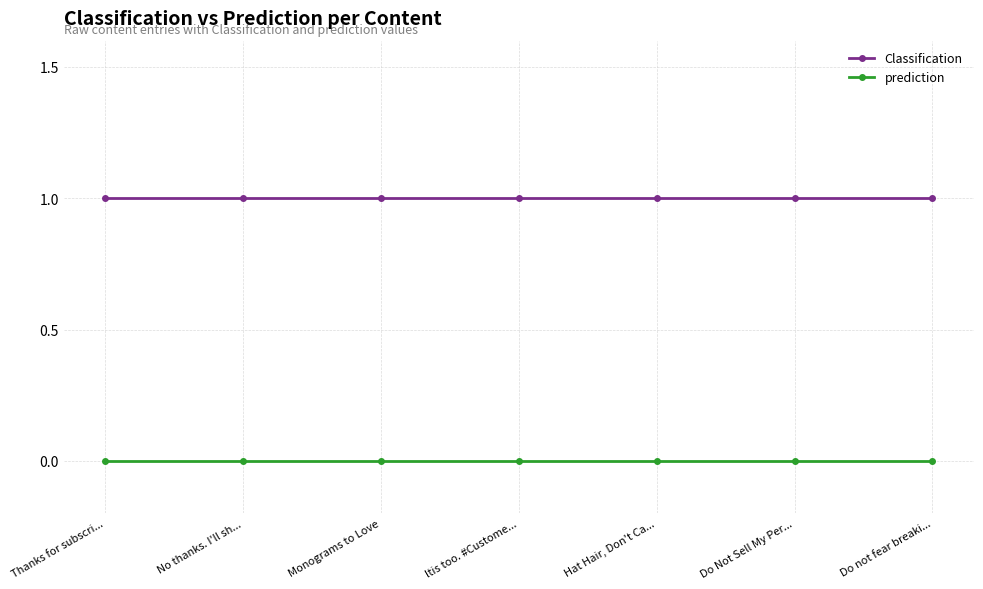

Reading left to right, list all the values displayed in this chart.

Classification: 1	1	1	1	1	1	1
prediction: 0	0	0	0	0	0	0